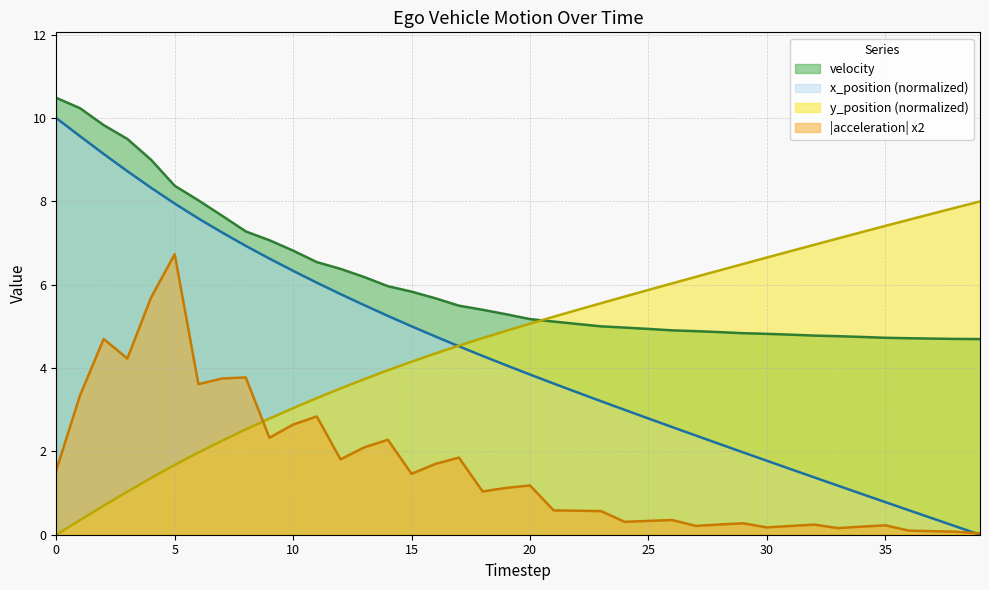

What is the maximum value for velocity?

10.5